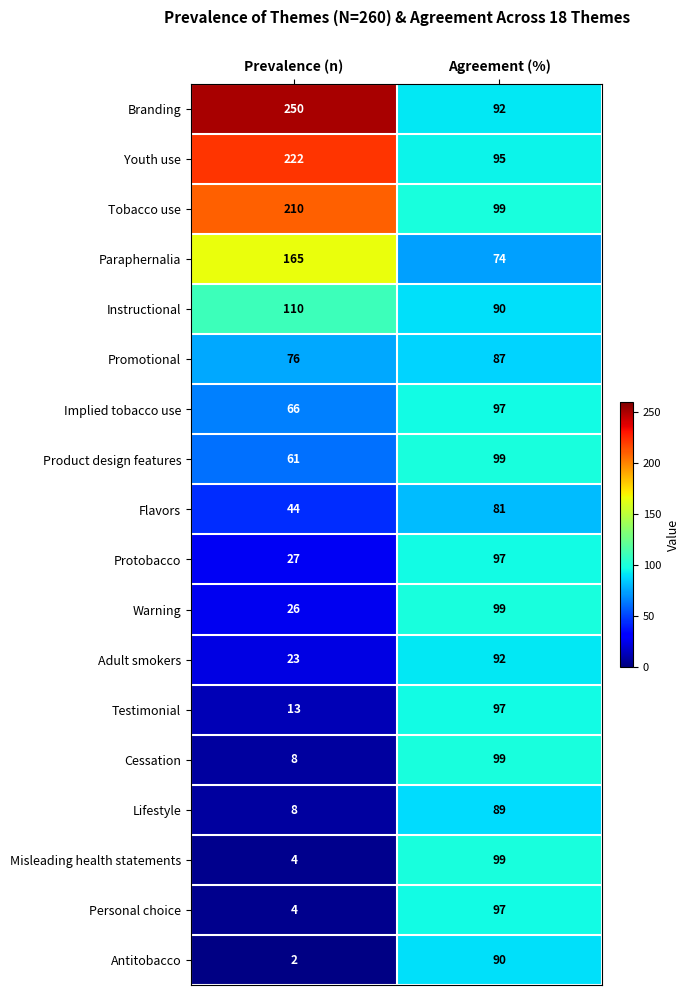

Where is Implied tobacco use nearest to the value 81?

Prevalence (n)